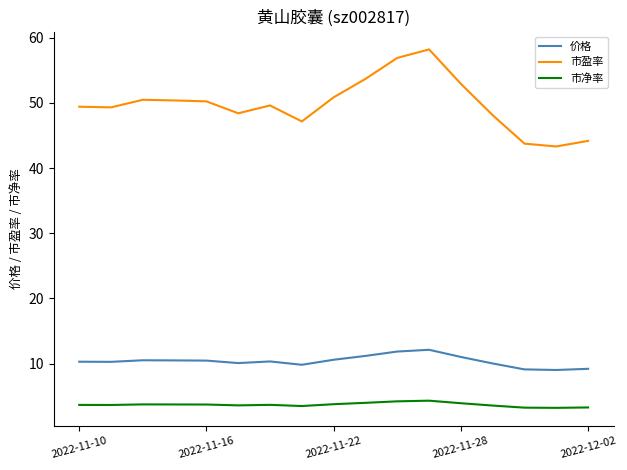

Which series has the largest total across all categories?

市盈率